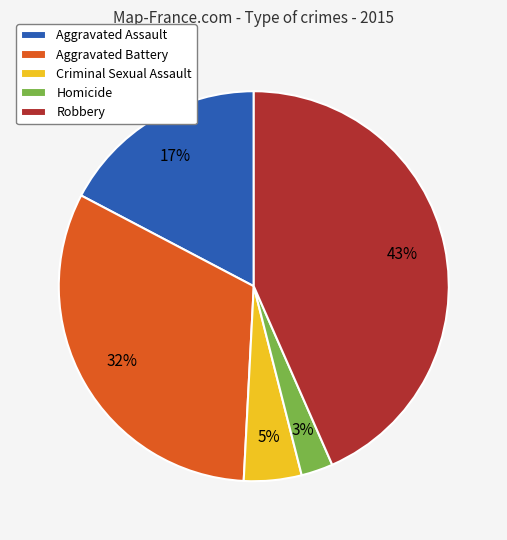

Combined, do Homicide and Robbery account for over 50%?

No